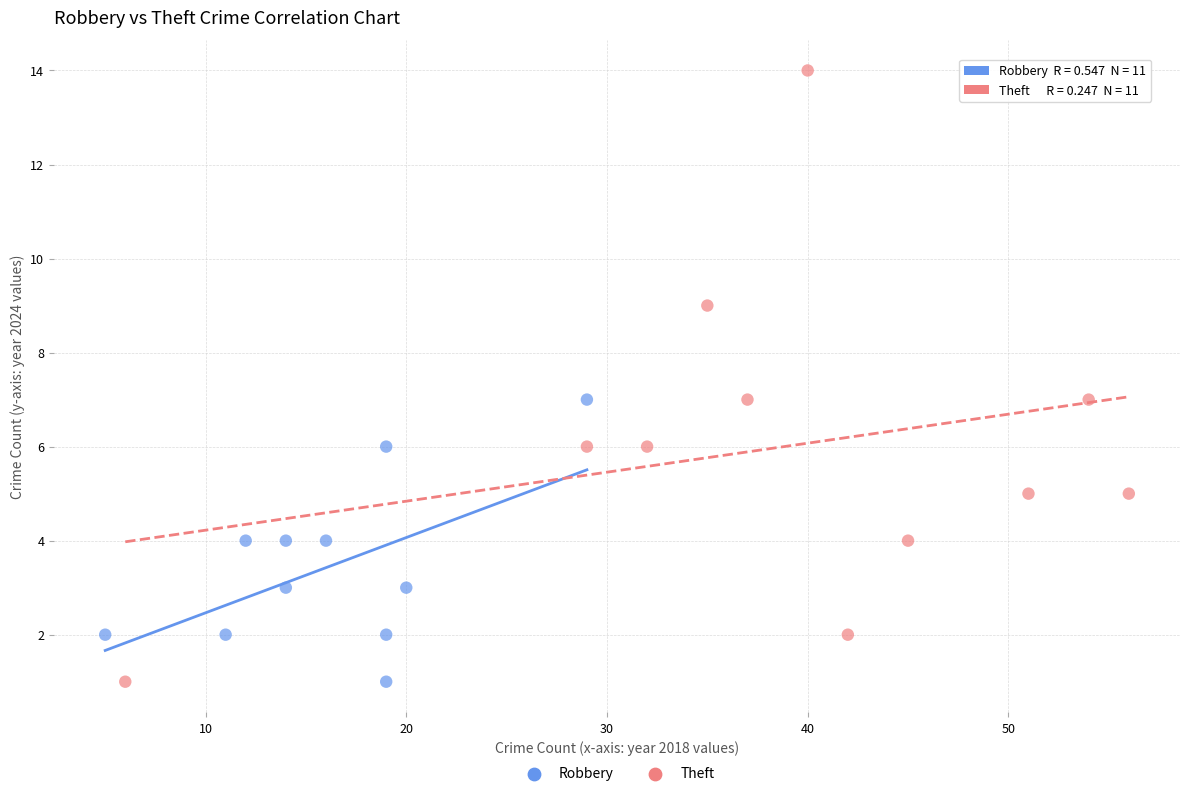

Which series has the largest Y range (max minus min)?

Theft